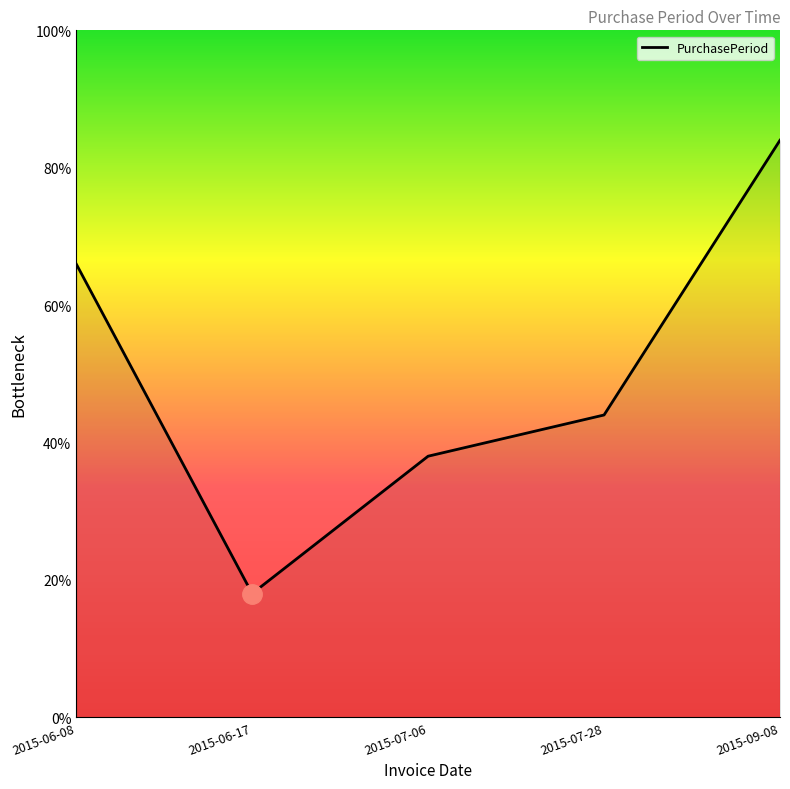

At which category does the chart reach its minimum across all series?

2015-06-17